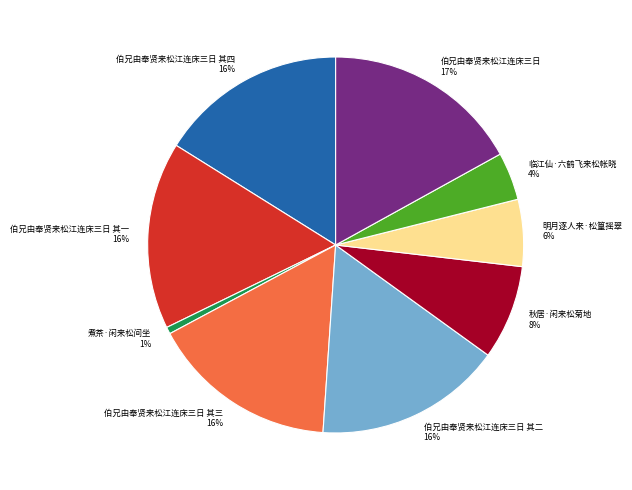

Between 煮茶·闲来松间坐 and 伯兄由奉贤来松江连床三日 其四, which is larger?

伯兄由奉贤来松江连床三日 其四